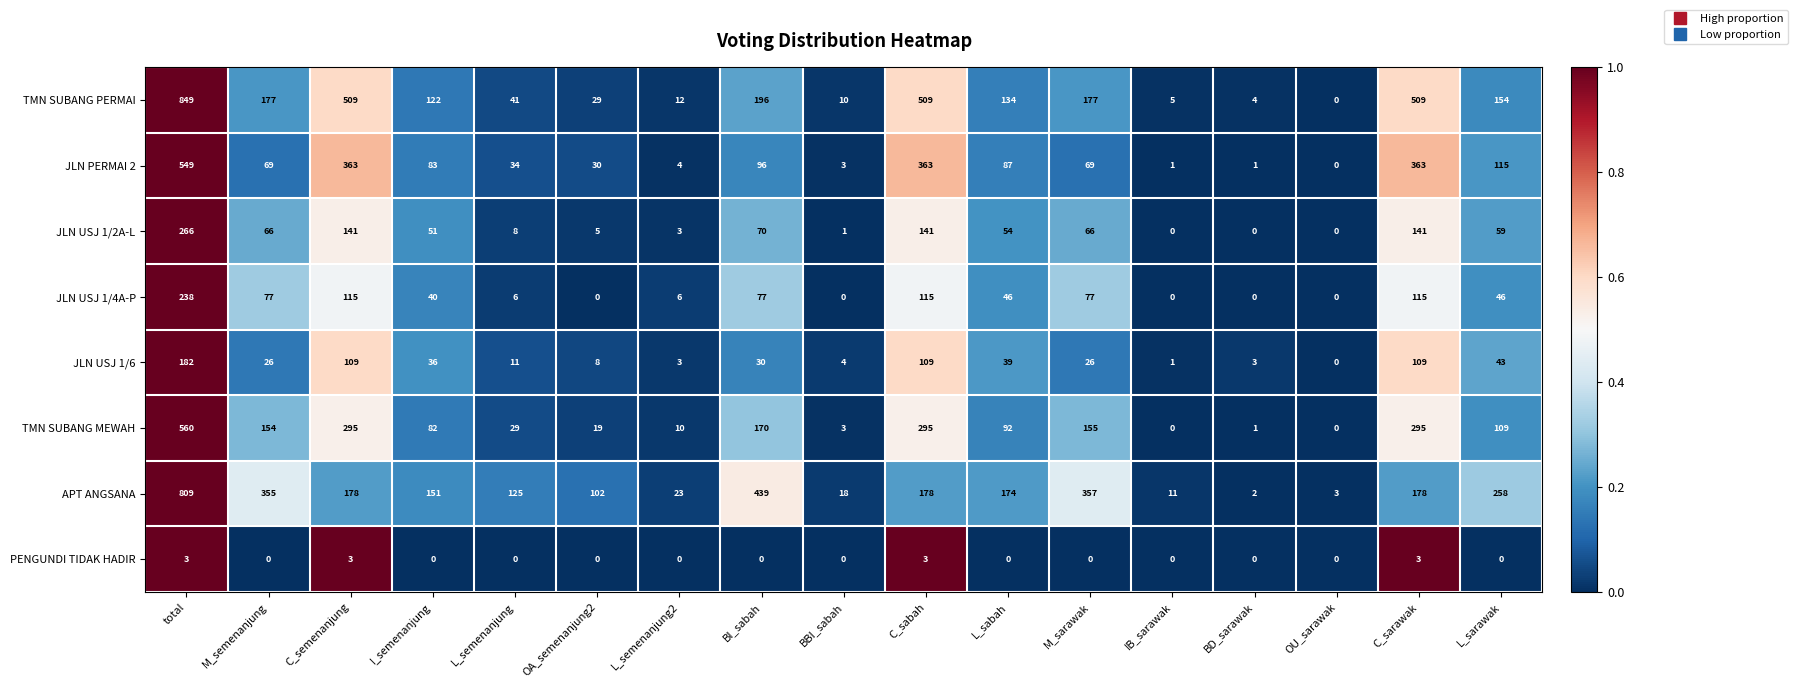

How many distinct data groups are displayed?

8